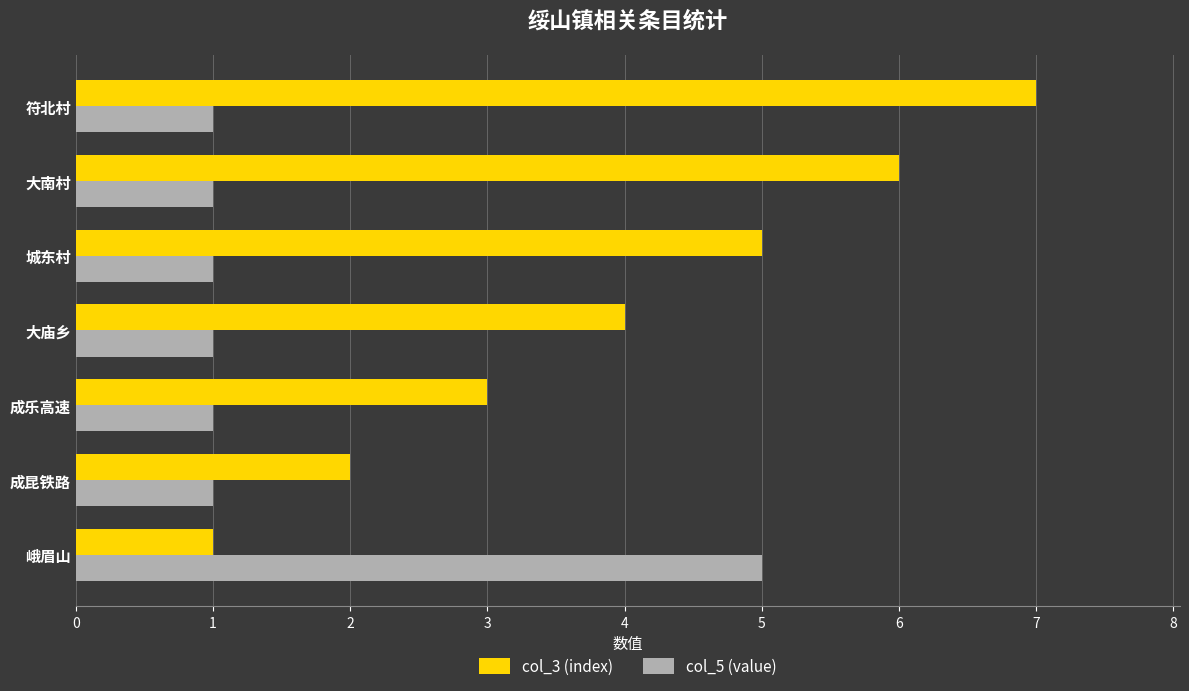

At which category is the sum across all series the highest?

符北村